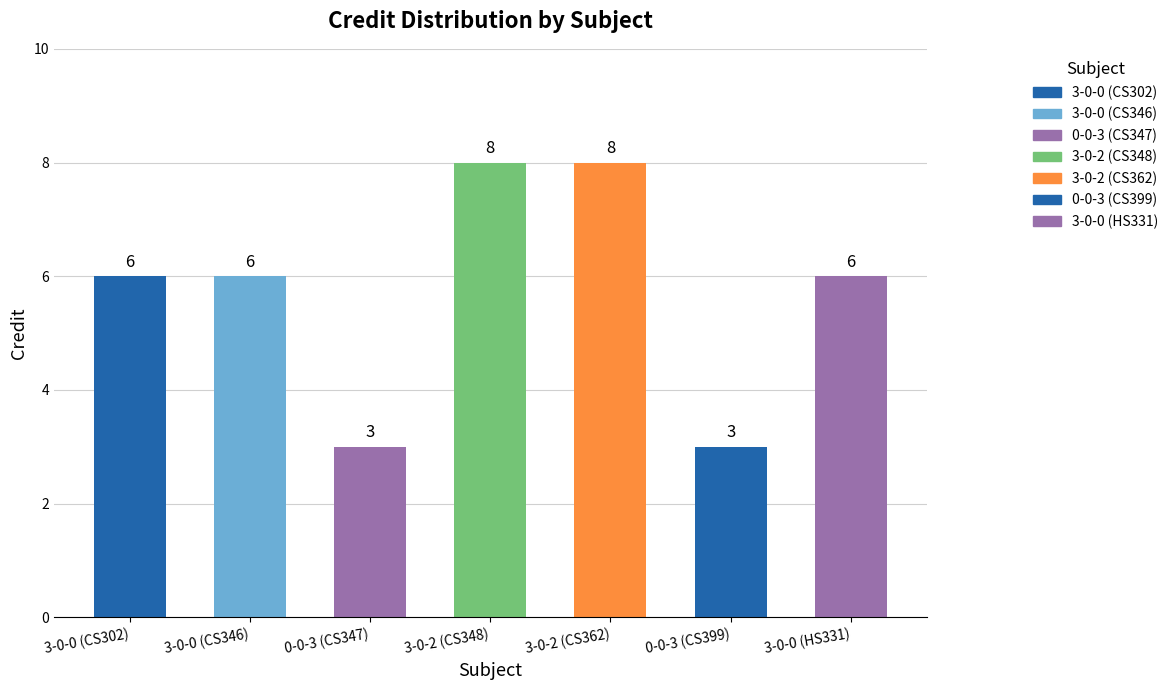

What is the maximum value shown in the chart?

8